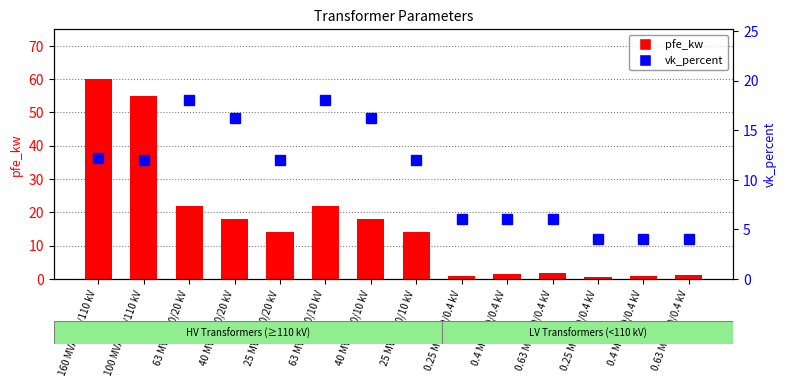

What is the difference between the maximum and minimum values in the pfe_kw series?

59.4